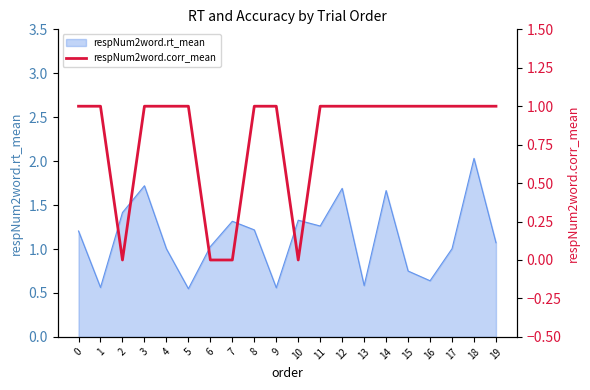

List the labels in order of value, smallest first.

2, 6, 7, 10, 0, 1, 3, 4, 5, 8, 9, 11, 12, 13, 14, 15, 16, 17, 18, 19